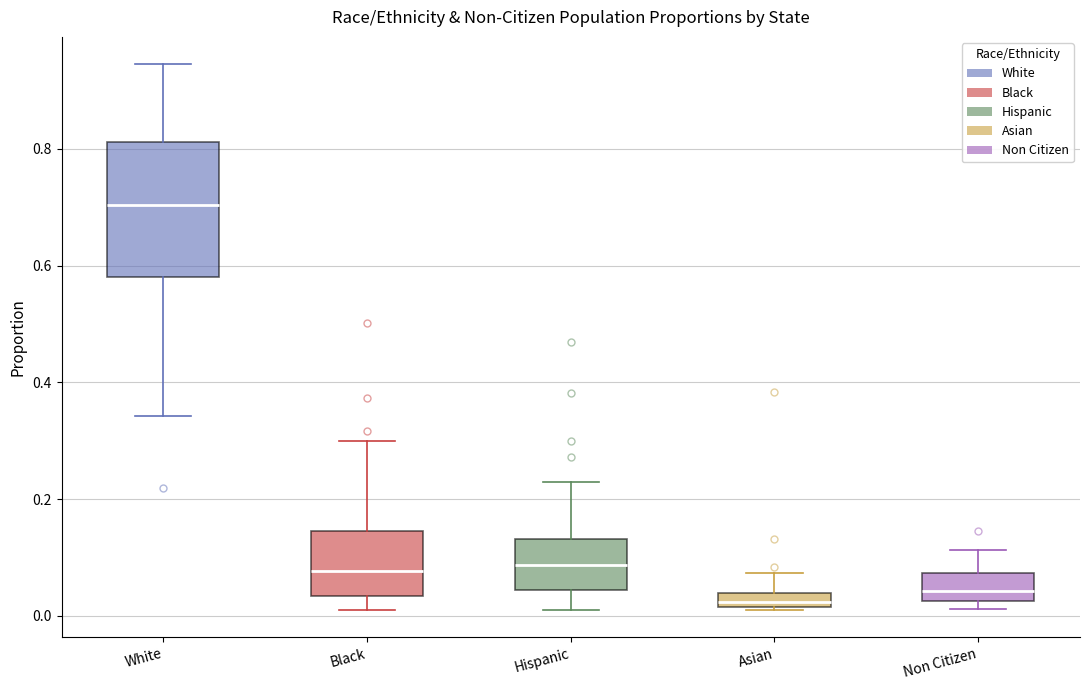

Where does the upper whisker of the box for Non Citizen end on the y-axis? The values are not printed on the chart, so give them approximately, as read against the axis.

0.12